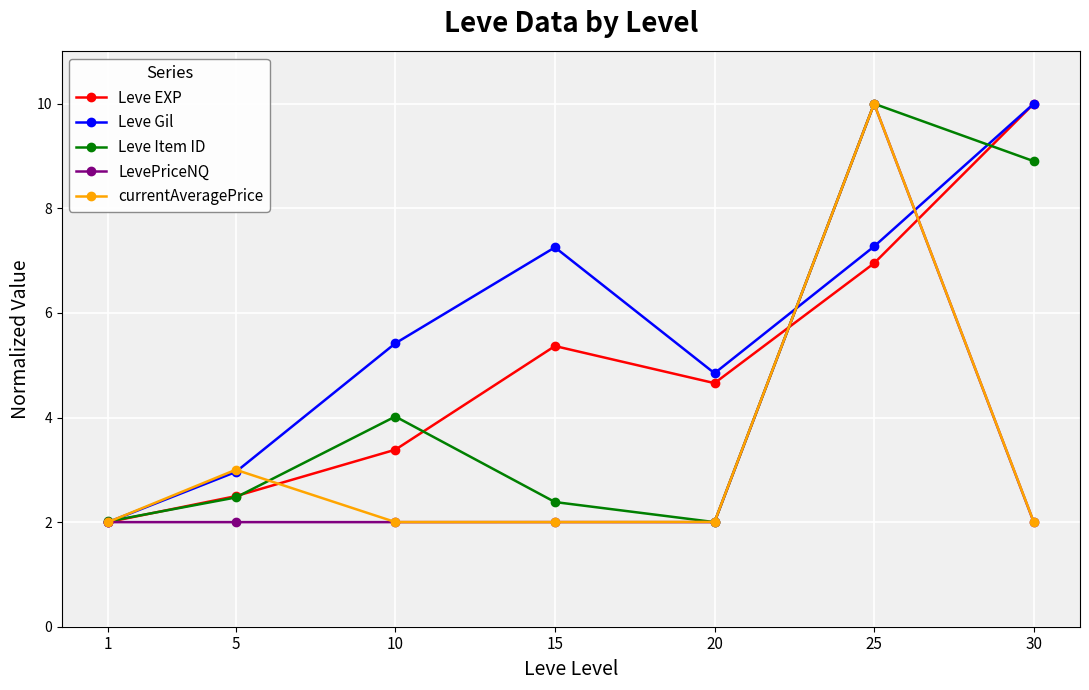

Reading right to left, list all the values displayed in this chart.

Leve EXP: 10.0	7.0	4.7	5.4	3.4	2.5	2.0
Leve Gil: 10.0	7.3	4.8	7.3	5.4	3.0	2.0
Leve Item ID: 8.9	10.0	2.0	2.4	4.0	2.5	2.0
LevePriceNQ: 2.0	10.0	2.0	2.0	2.0	2.0	2.0
currentAveragePrice: 2.0	10.0	2.0	2.0	2.0	3.0	2.0